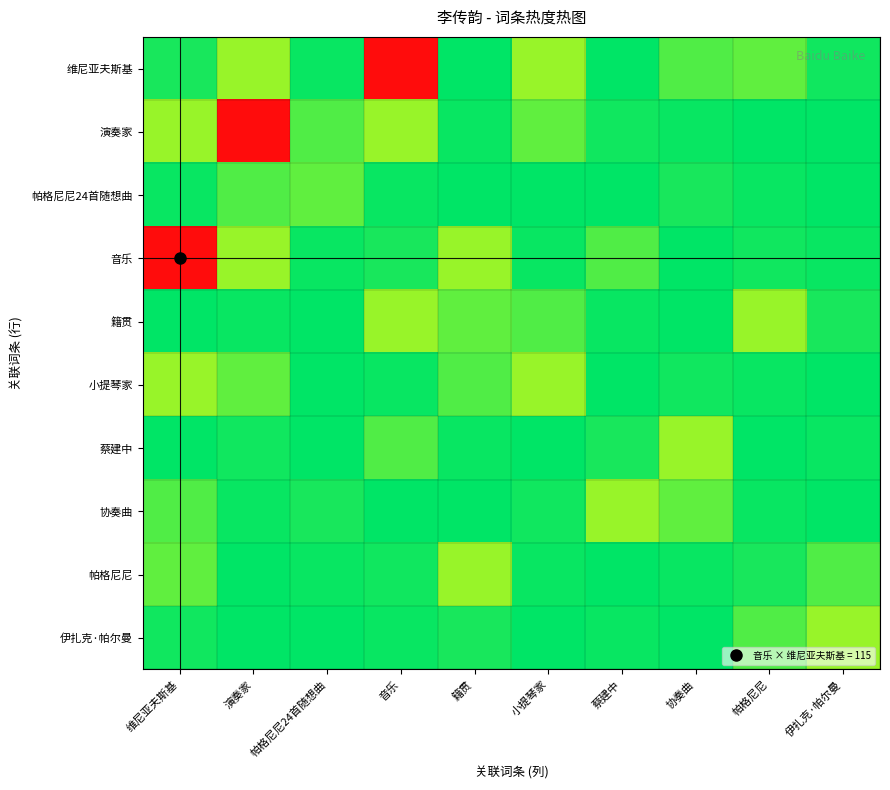

At which category does the chart reach its minimum across all series?

籍贯